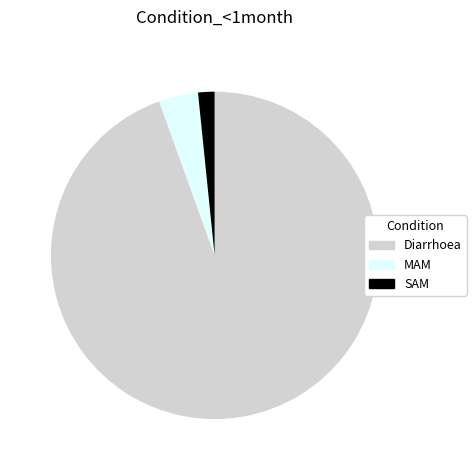

Which slice is the largest?

Diarrhoea